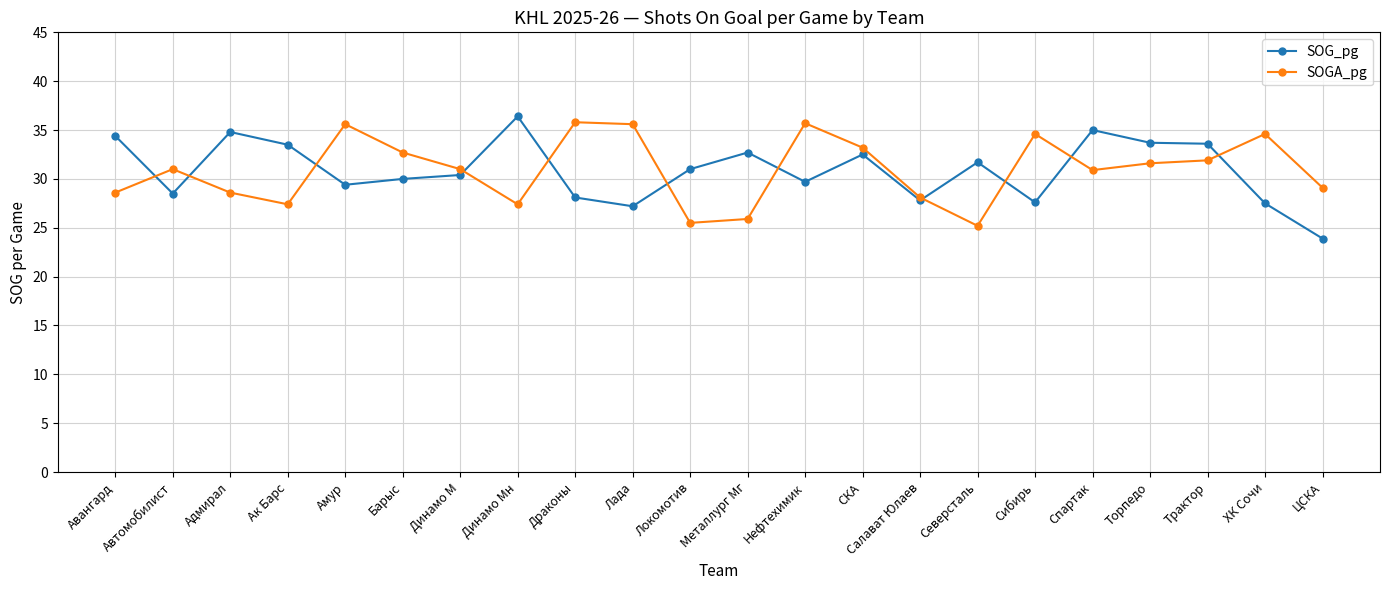

The value of SOGA_pg at Локомотив is 8.4. True or false?

False